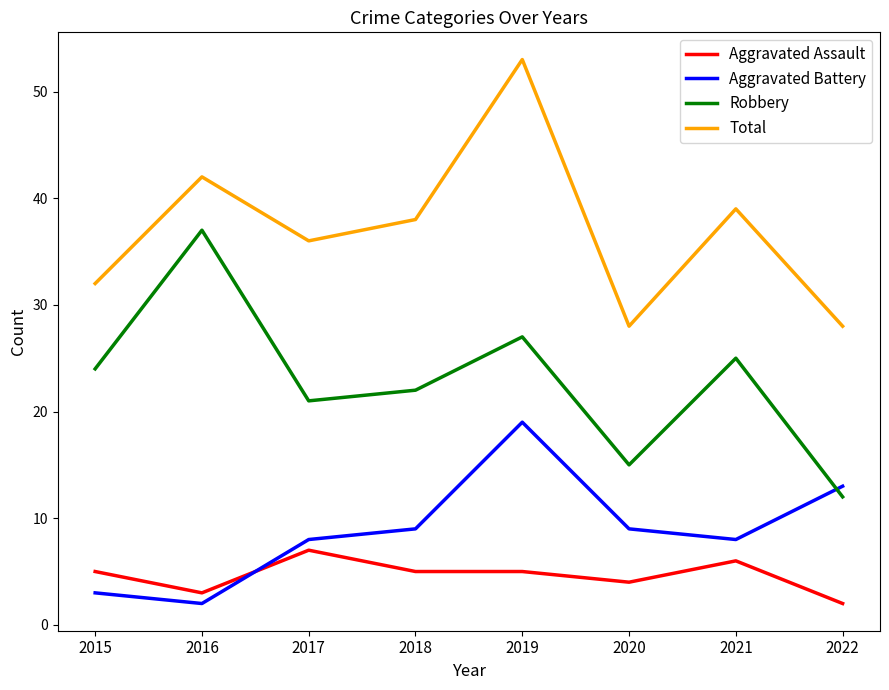

Rank the series by their maximum value, from lowest to highest.

Aggravated Assault, Aggravated Battery, Robbery, Total